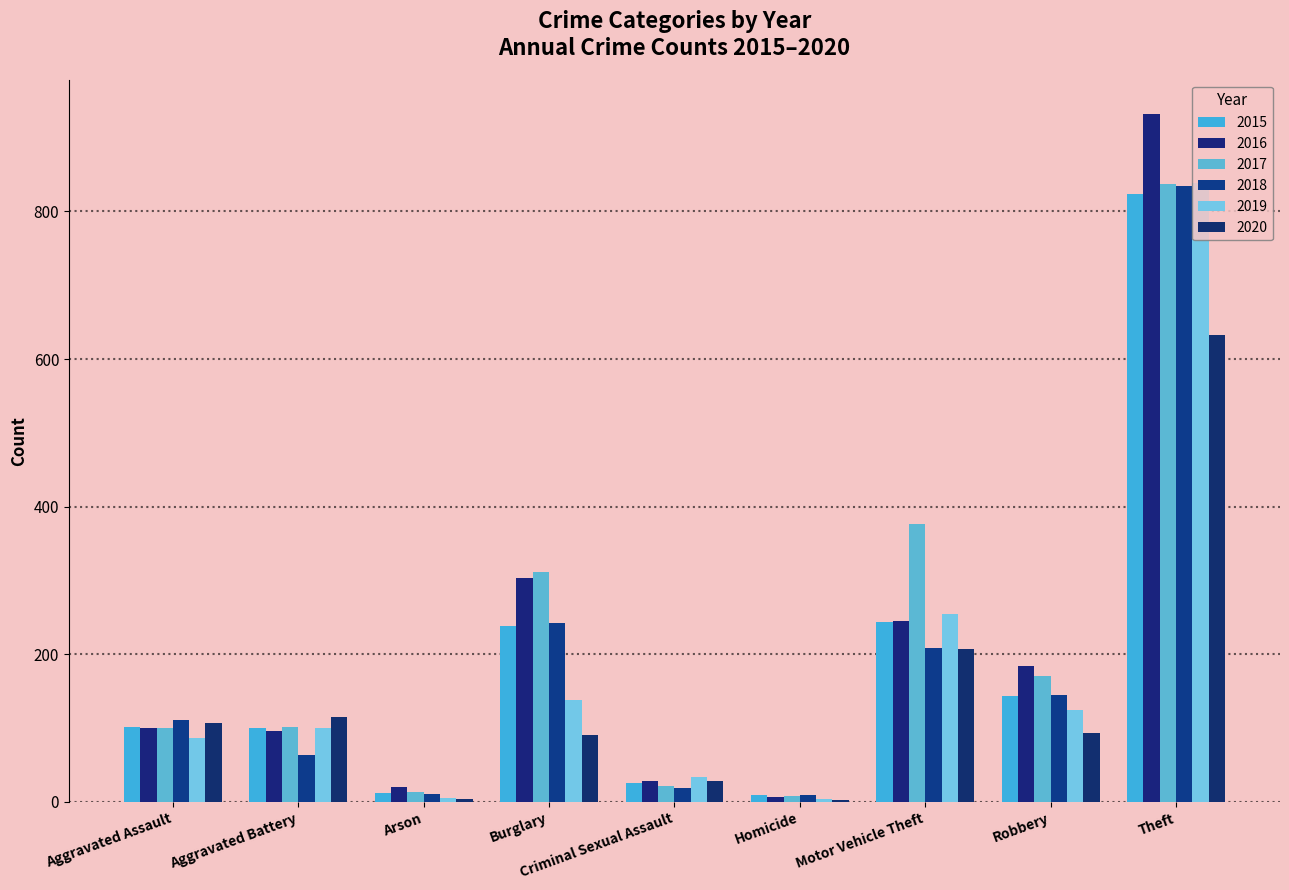

How many distinct data groups are displayed?

6